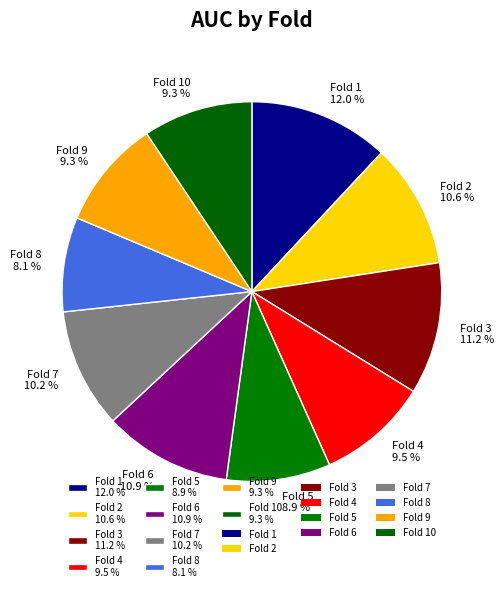

Combined, do Fold 4 9.5 % and Fold 10 9.3 % account for over 50%?

No